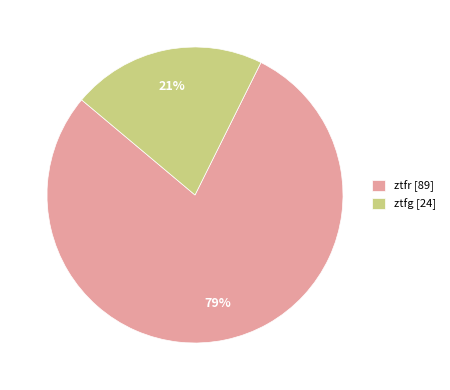

What percentage is the ztfr slice, to the nearest percent?

79%